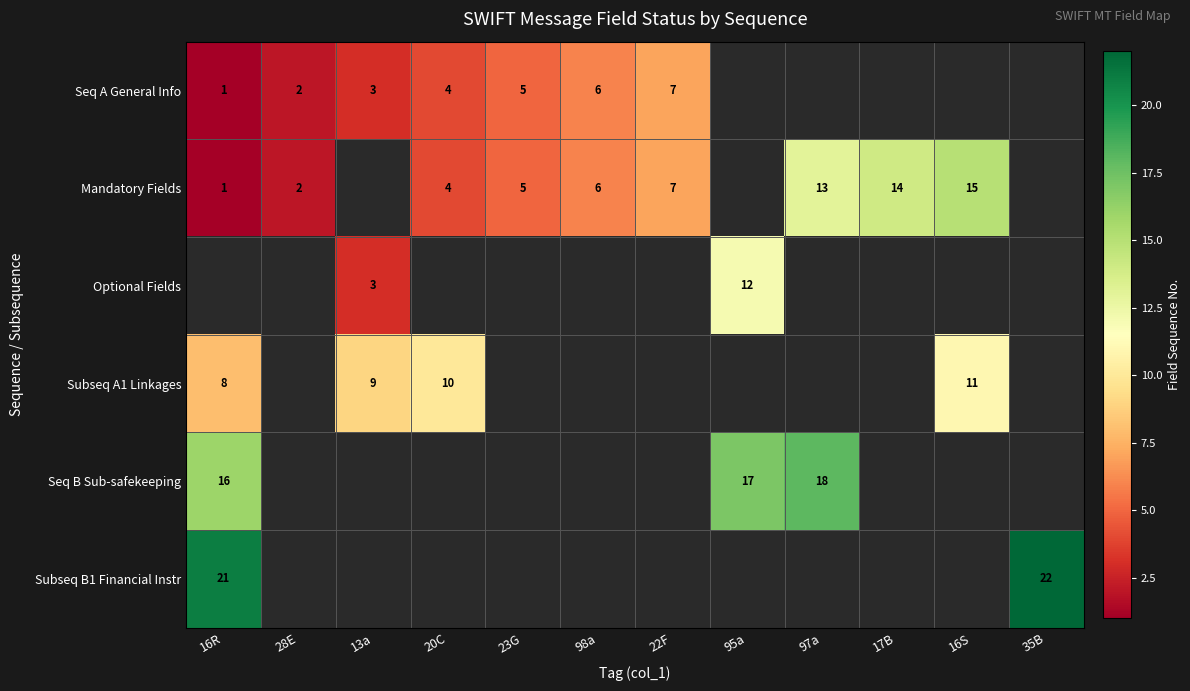

At which label is Subseq B1 Financial Instr closest to 21?

16R